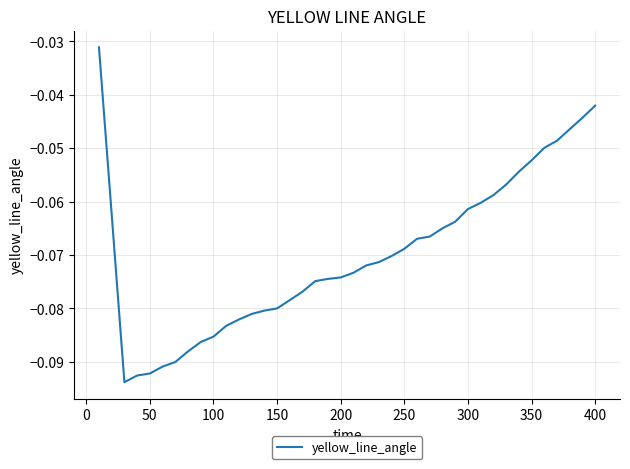

What is the sum of all values?

-2.8